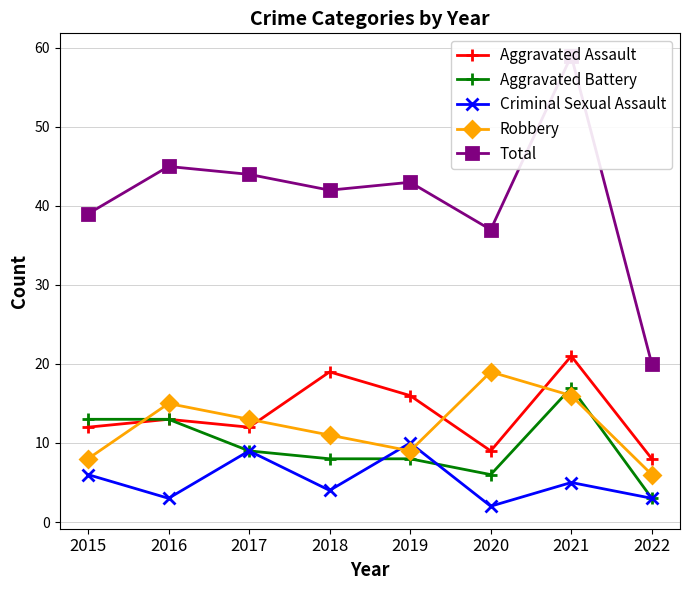

What is the minimum value for Aggravated Battery?

3